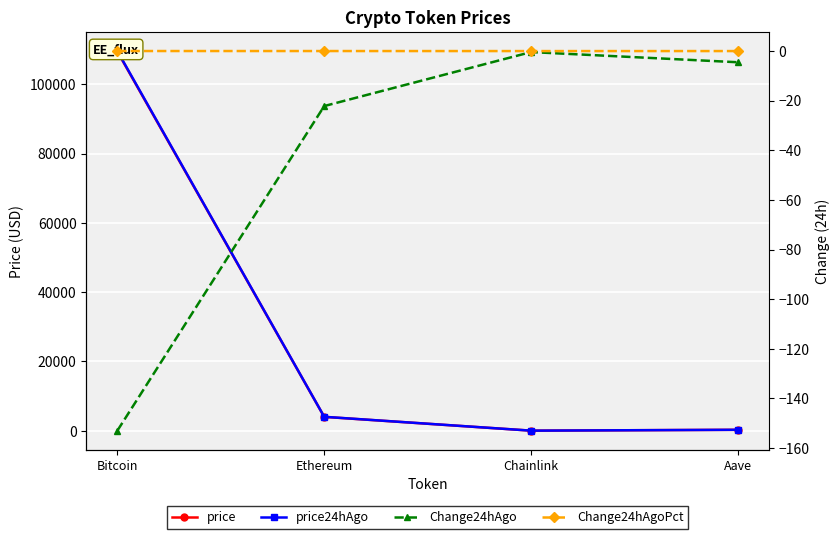

How many data points in price are less than 3999?

2